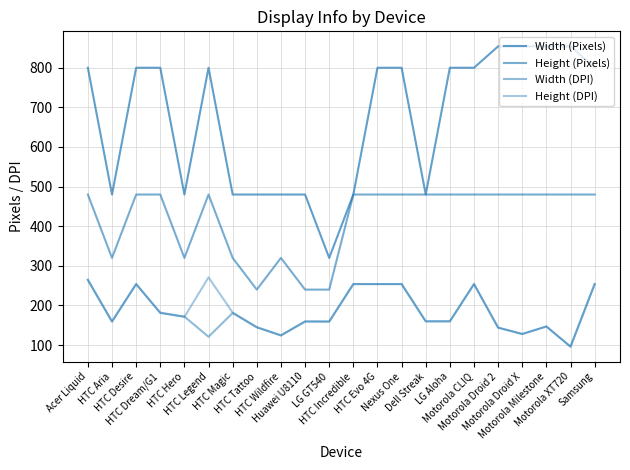

Reading left to right, transcribe all the data shown in this chart.

Width (Pixels): 800	480	800	800	480	800	480	480	480	480	320	480	800	800	480	800	800	854	854	854	854	800
Height (Pixels): 480	320	480	480	320	480	320	240	320	240	240	480	480	480	480	480	480	480	480	480	480	480
Width (DPI): 265	159	254	181	172	121	181	145	124	160	159	254	254	254	160	160	254	144	128	147	96	254
Height (DPI): 264	160	254	182	171	271	182	145	125	159	160	254	254	254	160	160	254	144	128	147	96	254